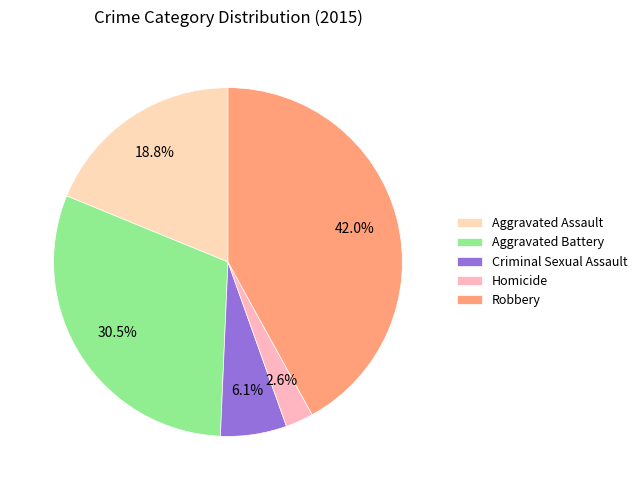

Which slice is the smallest?

Homicide